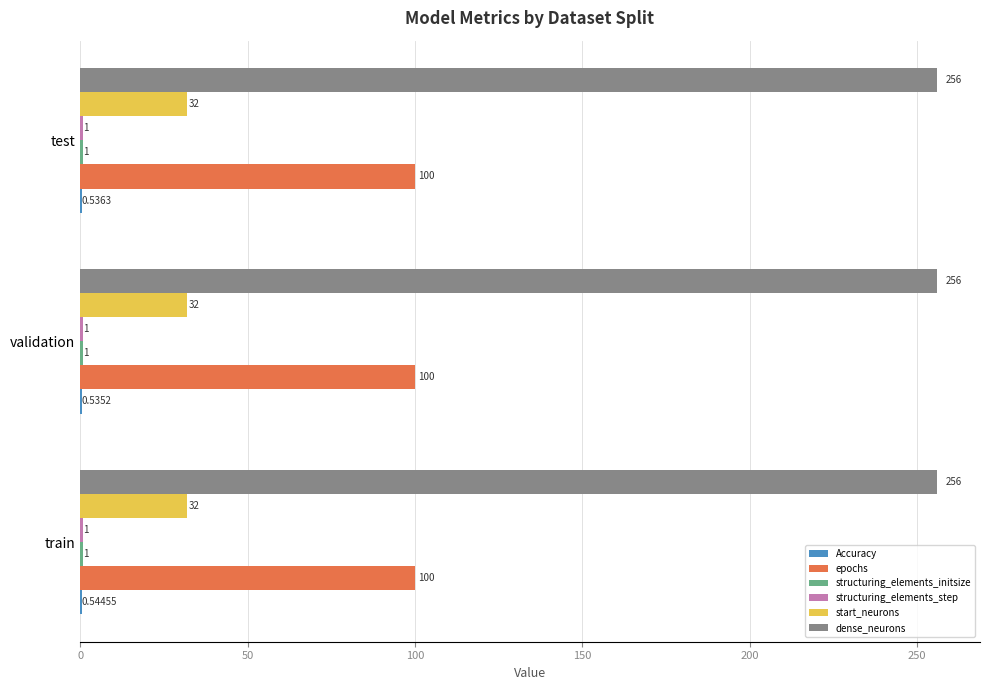

At which category is the sum across all series the highest?

train